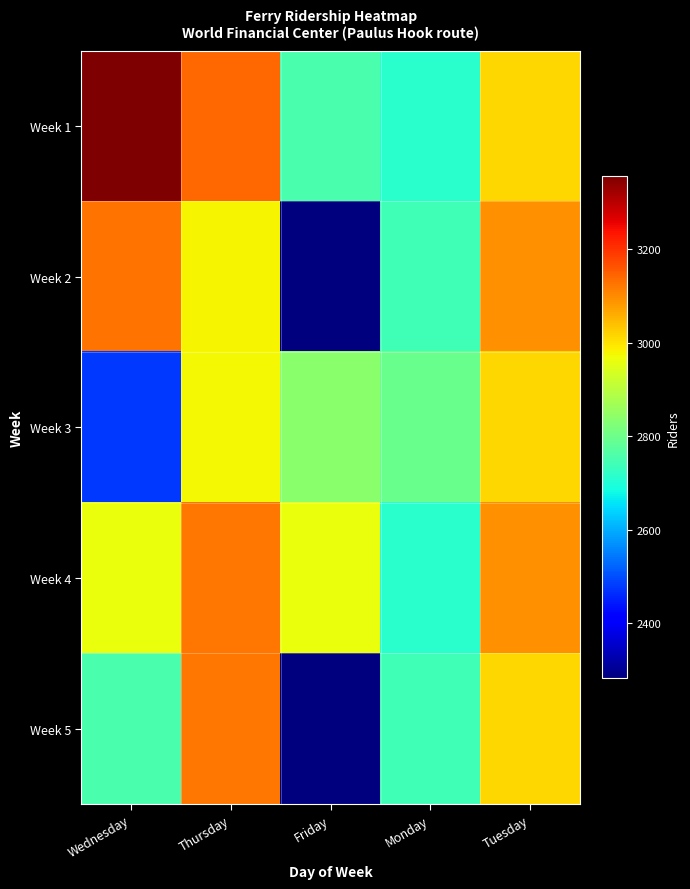

Which series has the largest range (max minus min)?

Week 2